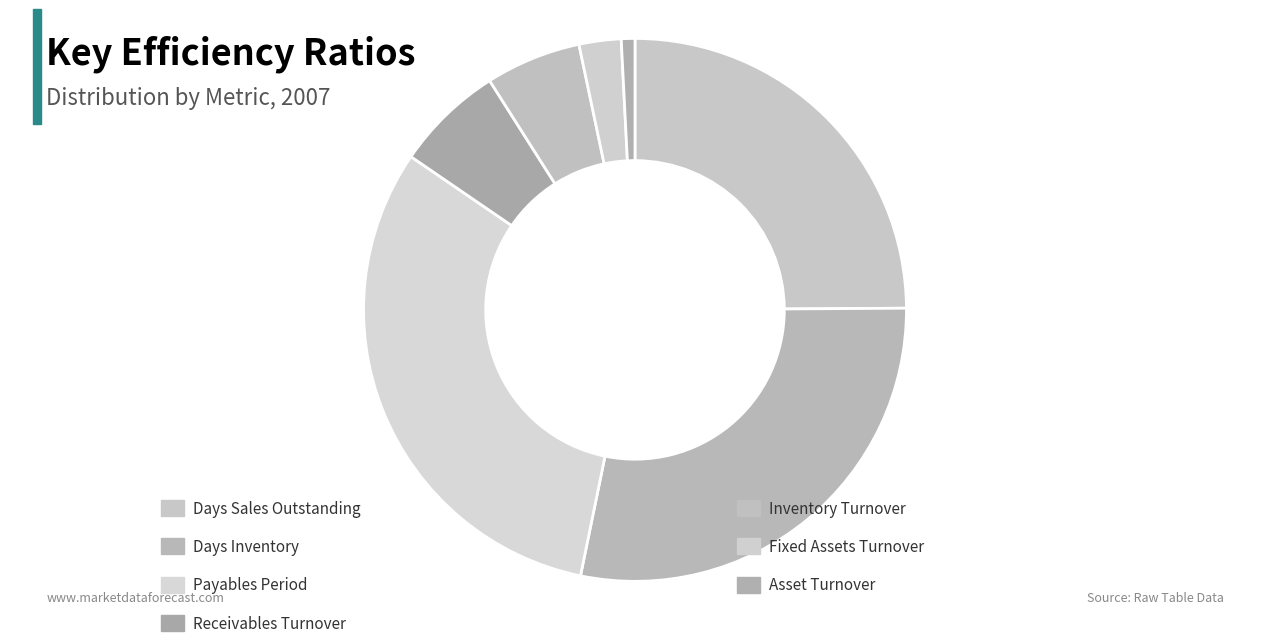

How many slices are in this pie chart?

7